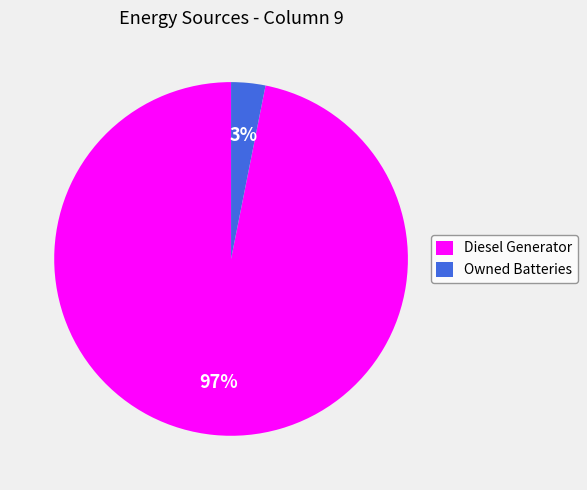

To the nearest percent, what is the difference between the largest and smallest slice percentages?

94%